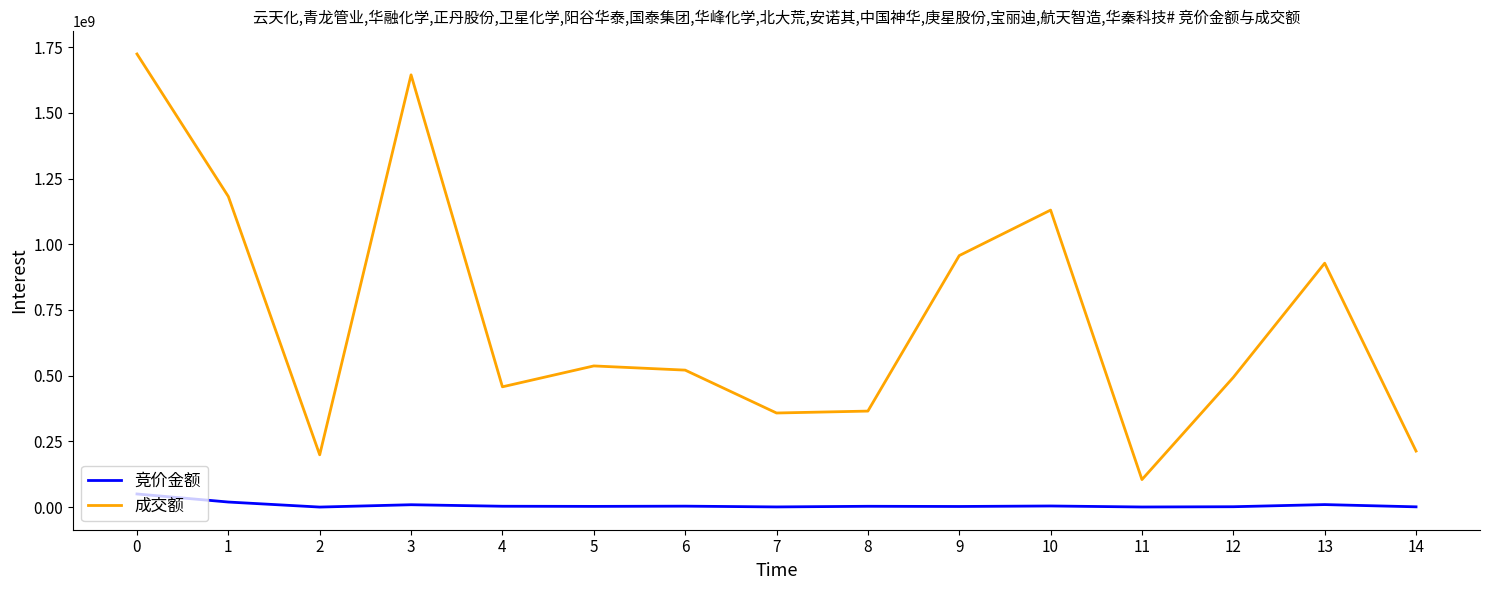

What is the highest value of the 成交额 series?

1724054076